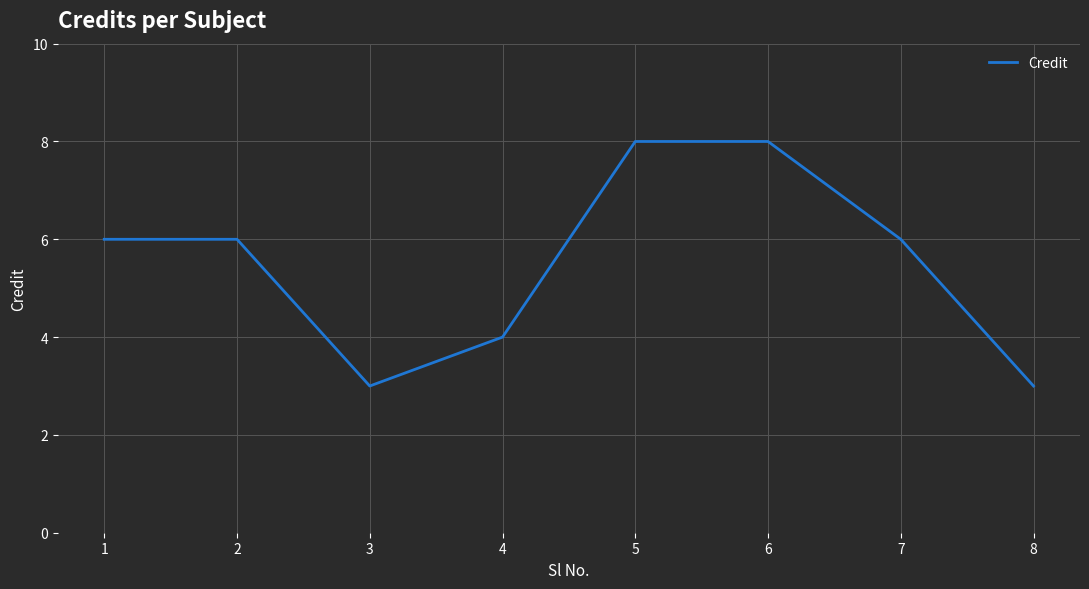

The chart shows a value of 5 at 5. True or false?

False